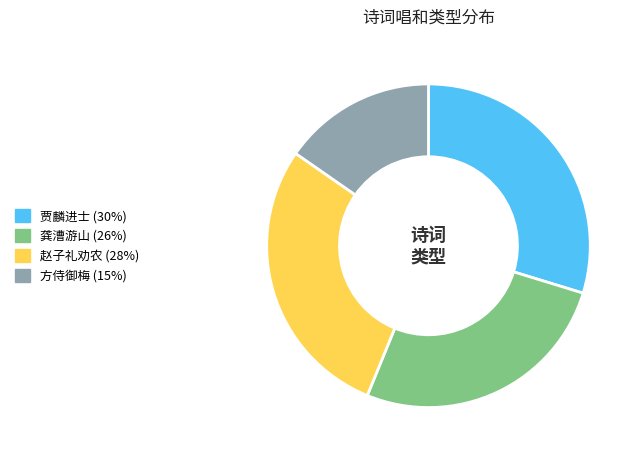

Is there any slice that represents more than half of the pie?

No